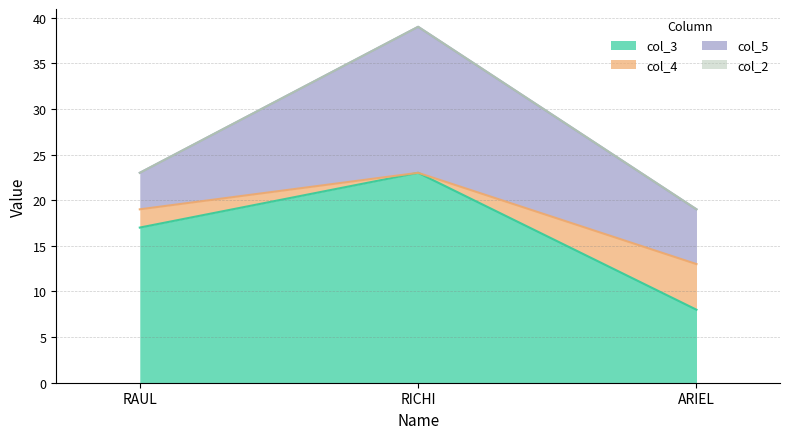

Between RAUL and ARIEL, which series saw the biggest shift?

col_3